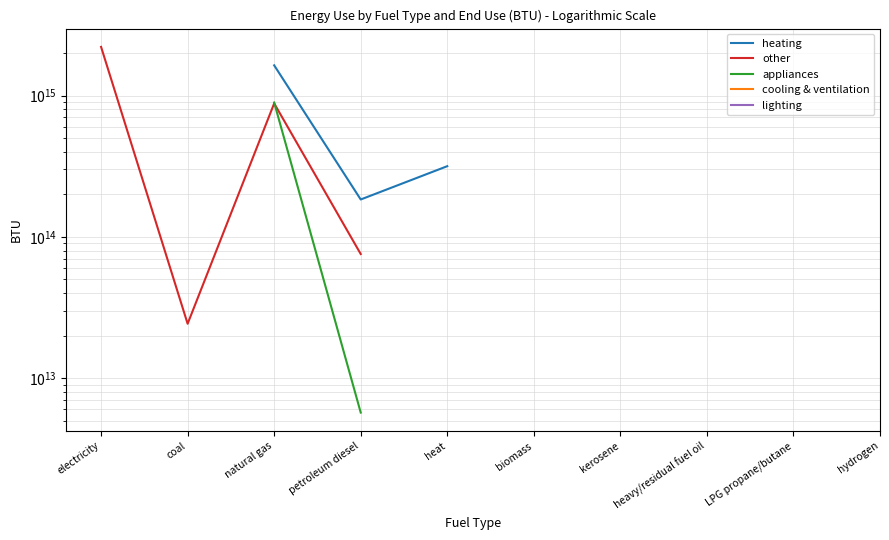

How many lines are shown in the chart?

5